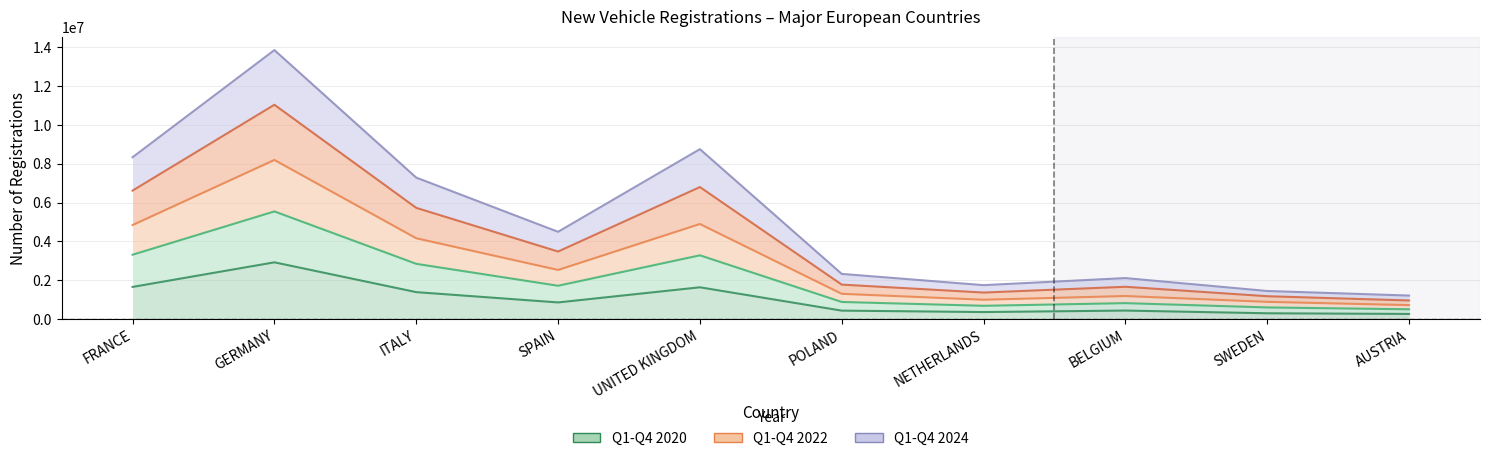

True or false: Q1-Q4 2024 and Q1-Q4 2022 intersect in this chart.

False